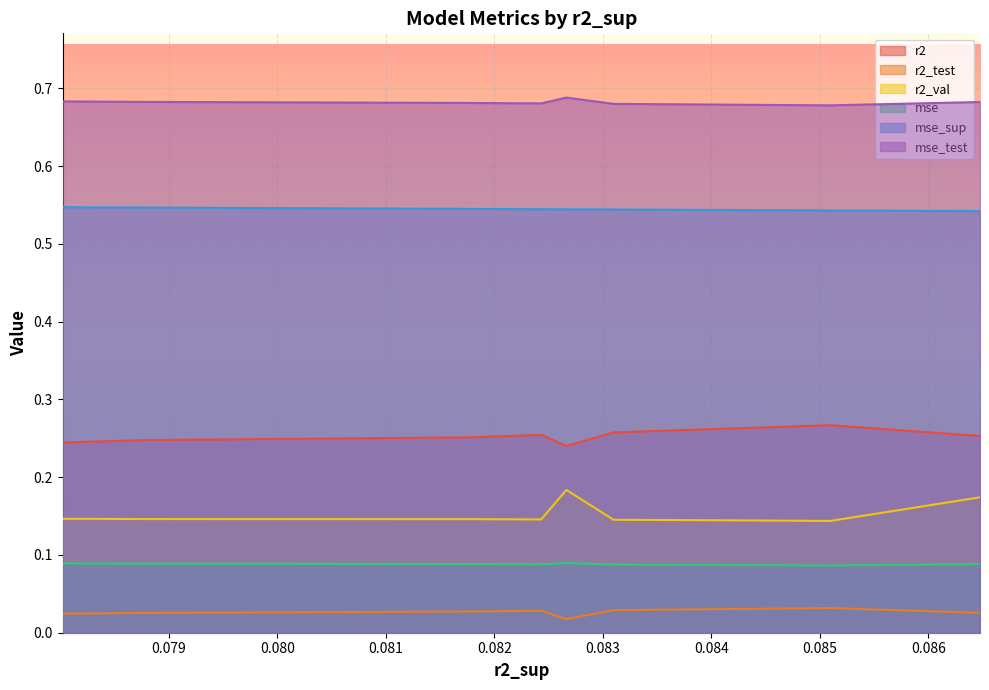

Rank the series by their maximum value, from highest to lowest.

mse_test, mse_sup, r2, r2_val, mse, r2_test